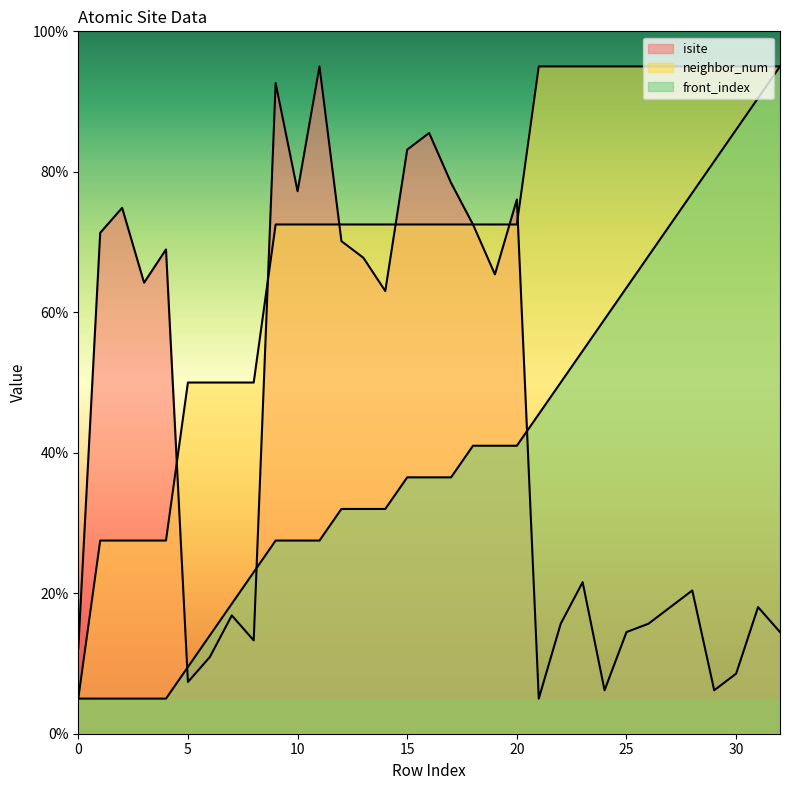

True or false: neighbor_num and front_index intersect in this chart.

False